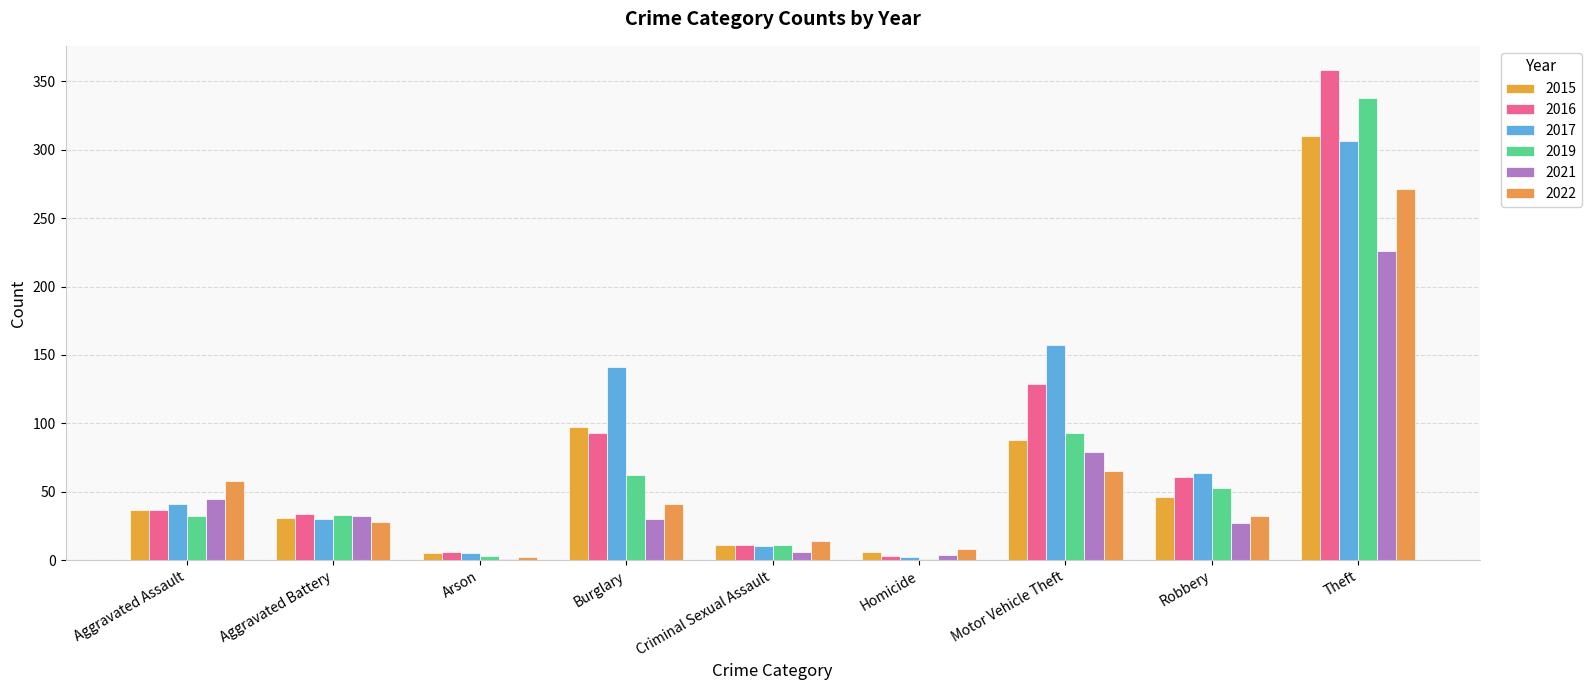

Are the bars grouped side by side (vs. stacked)?

Yes